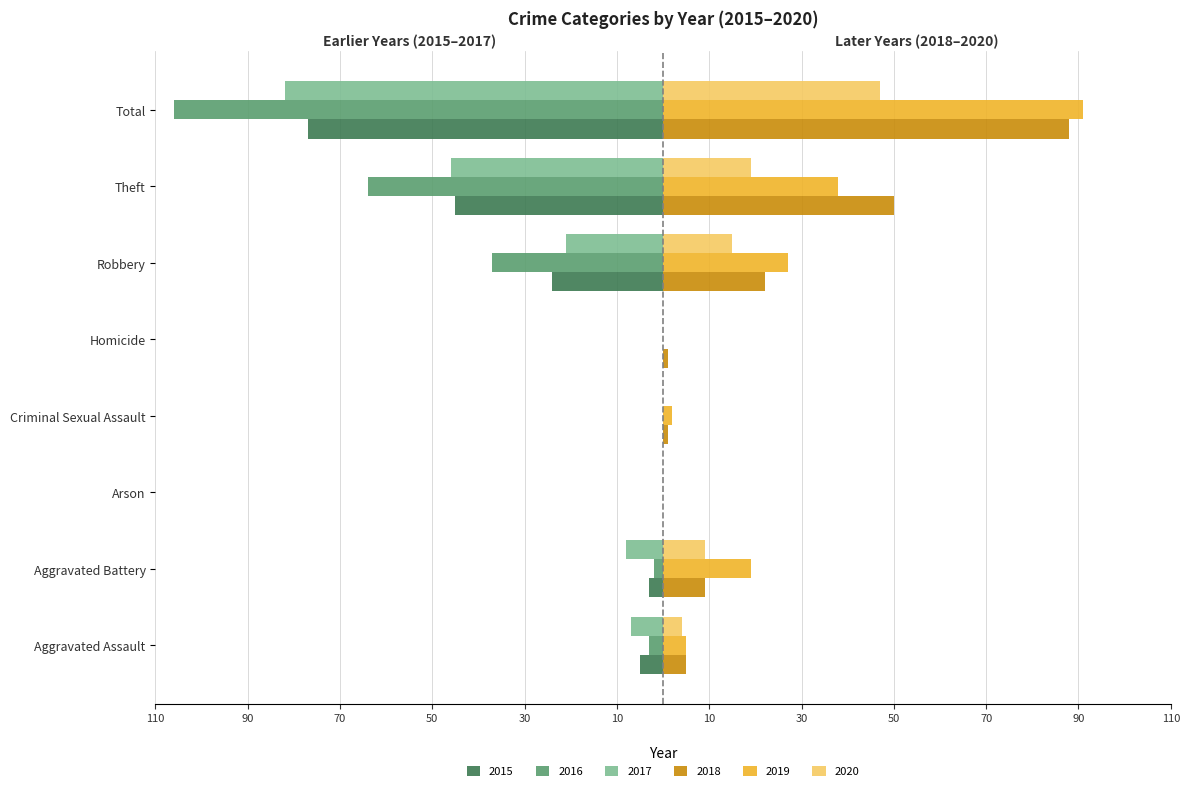

What are all the series names shown in the legend?

2015, 2016, 2017, 2018, 2019, 2020